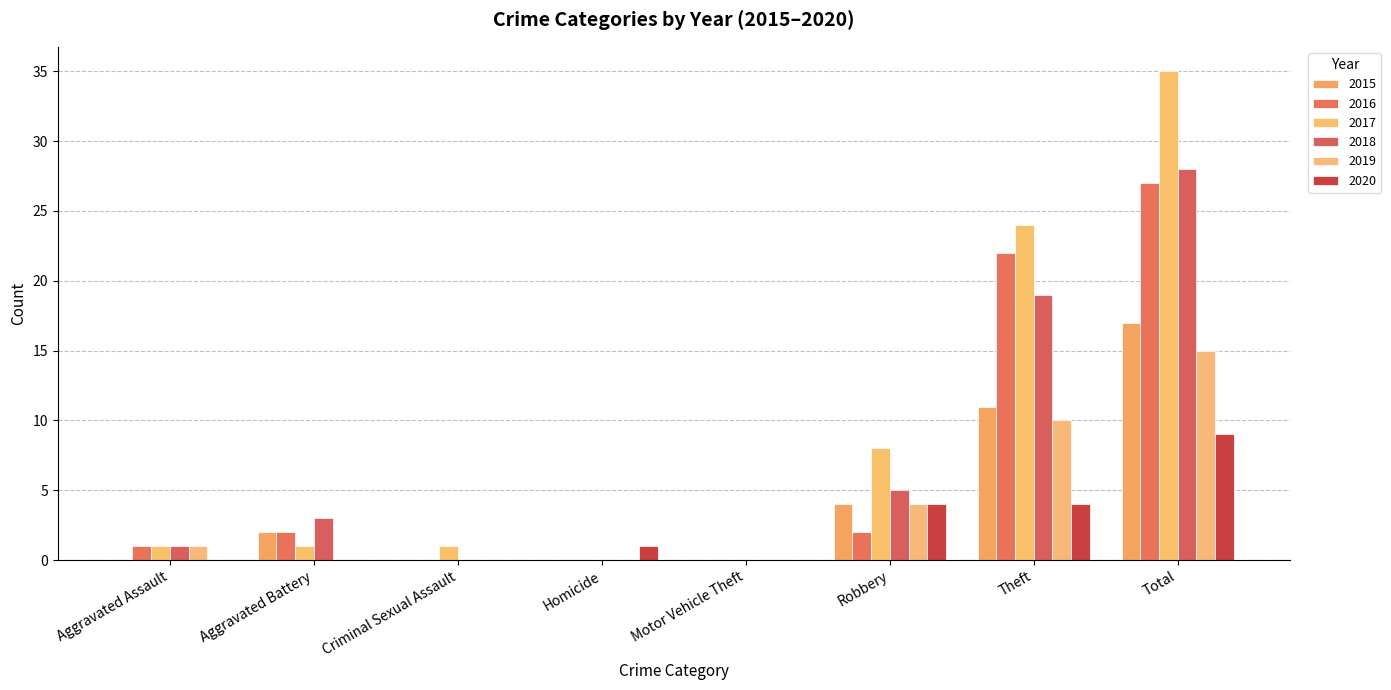

What is the difference between the maximum and minimum values in the 2018 series?

28